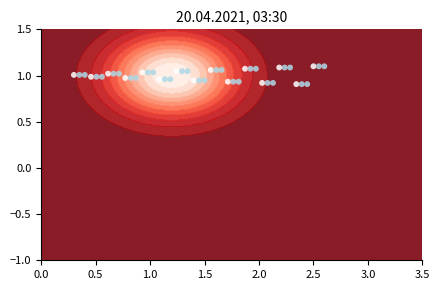

How many categories are shown in the chart?

15